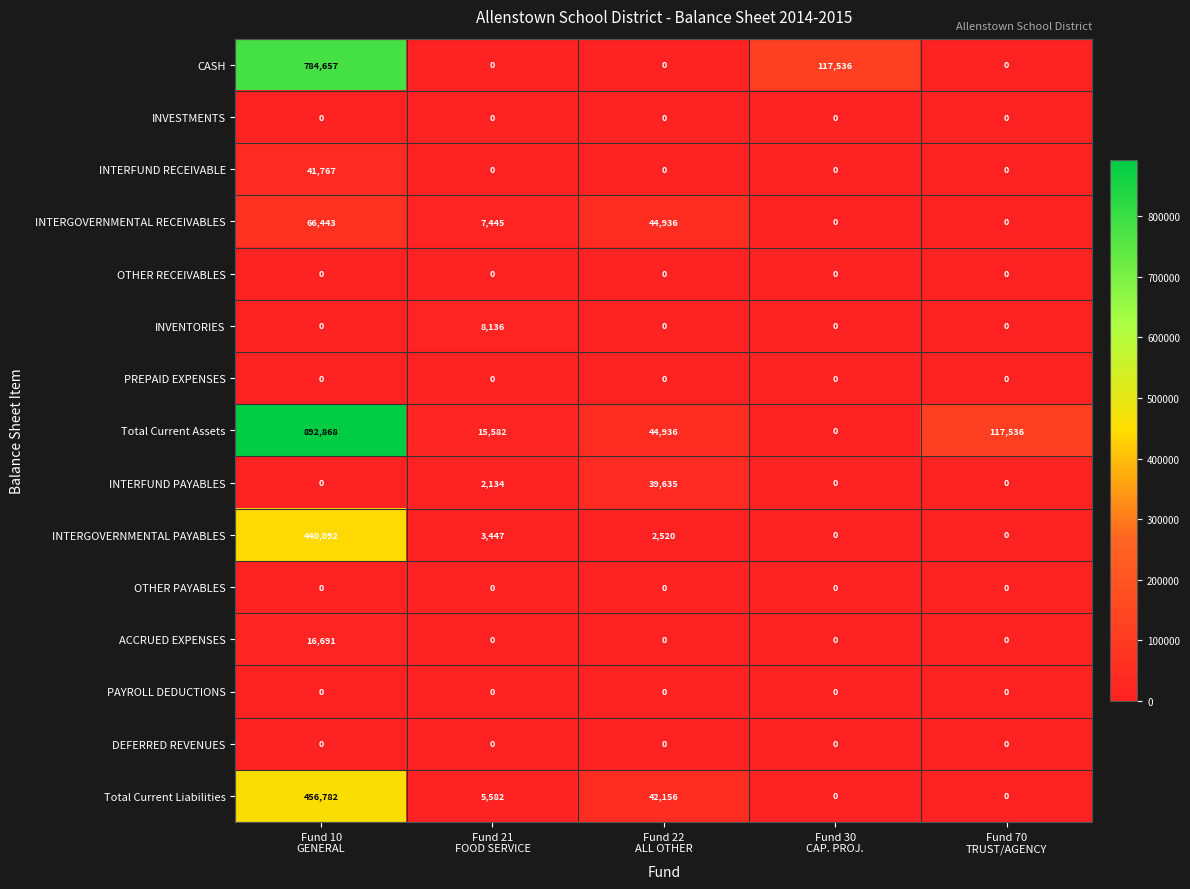

Which series has the largest total across all categories?

Total Current Assets